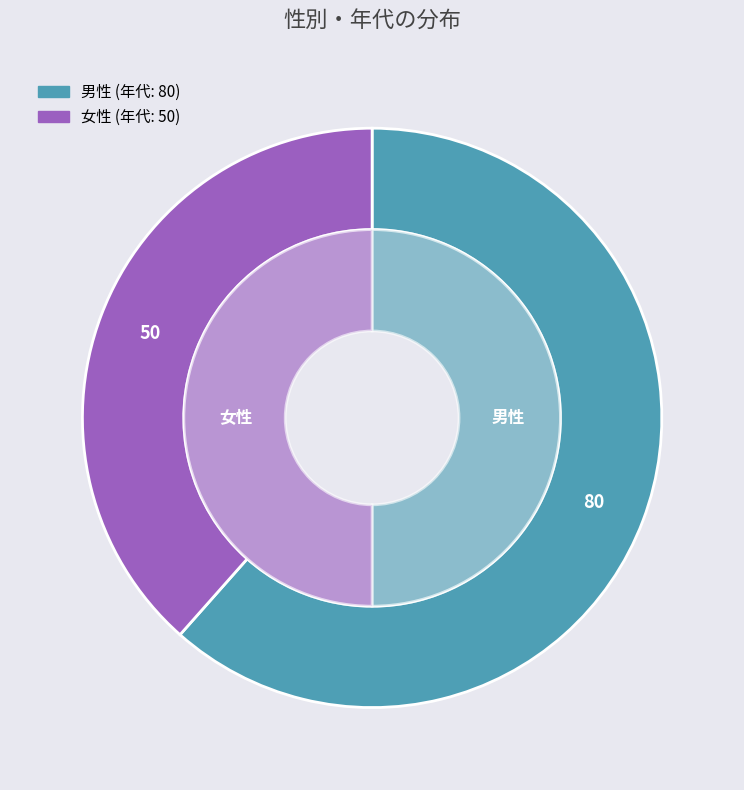

What percentage is the 男性 slice, to the nearest percent?

62%